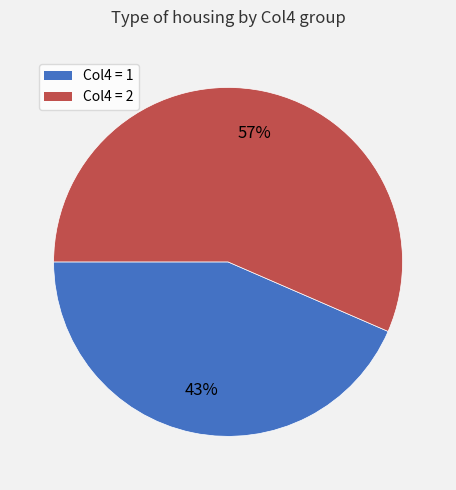

Does any single category account for the majority?

Yes